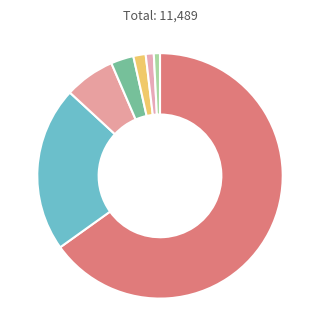

What is the smallest slice in the pie chart?

PeeHaa